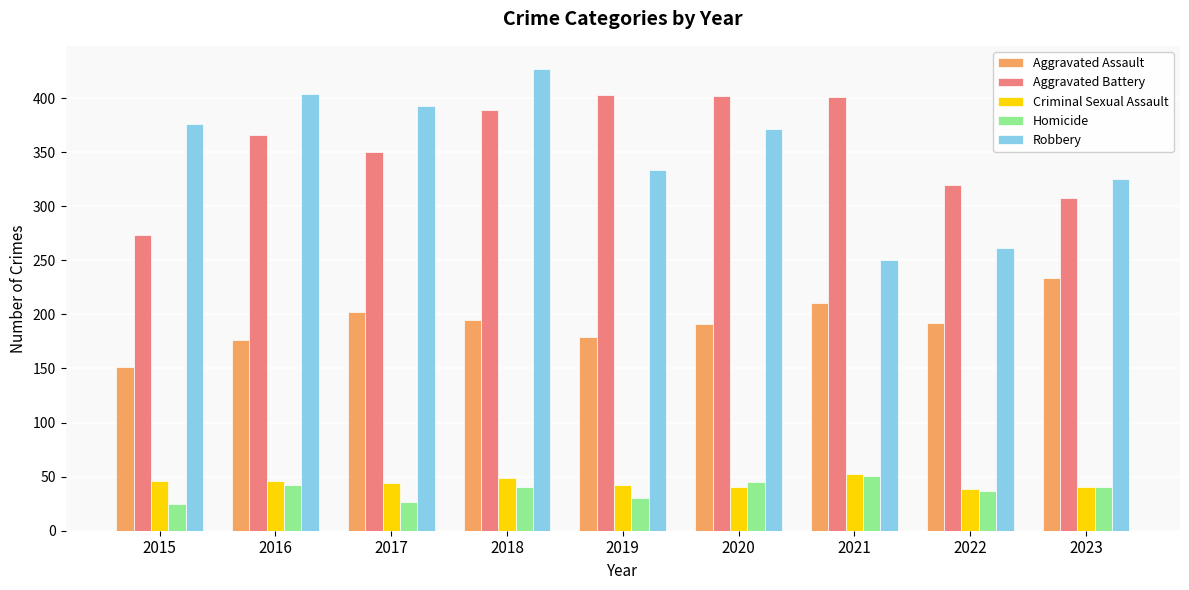

The Aggravated Battery series shows 273 at 2015. True or false?

True